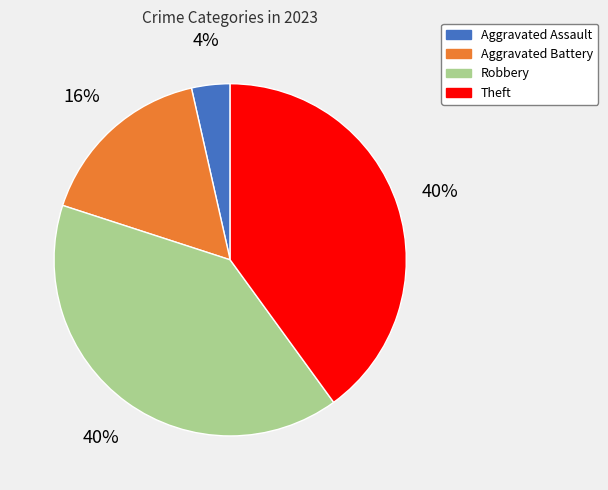

Is Aggravated Battery the majority of the pie?

No